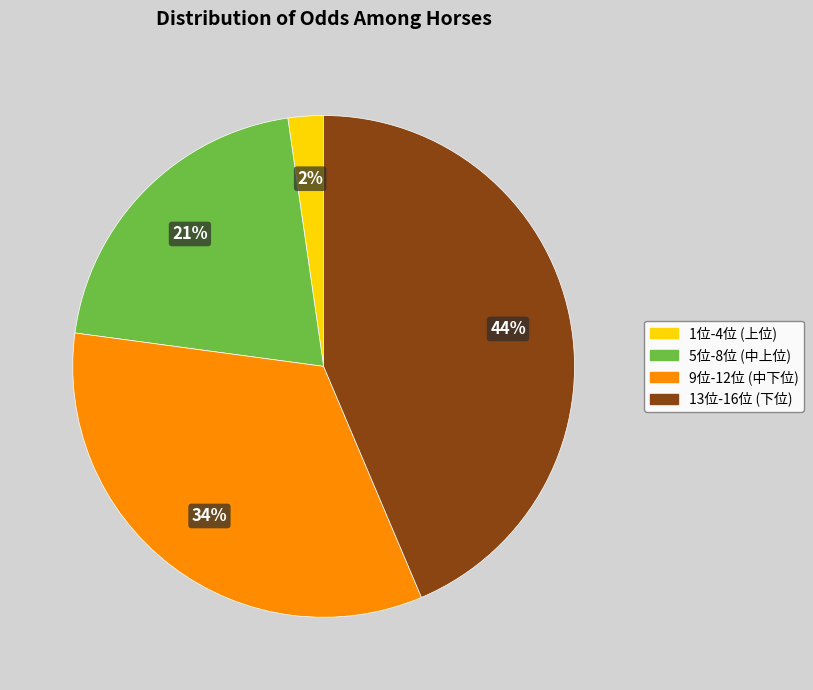

Is there a majority slice in this chart?

No